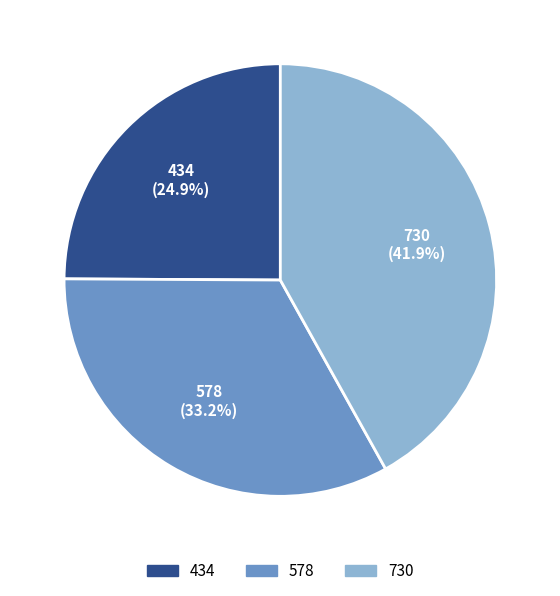

What percentage is NOT represented by 578?

66.8%